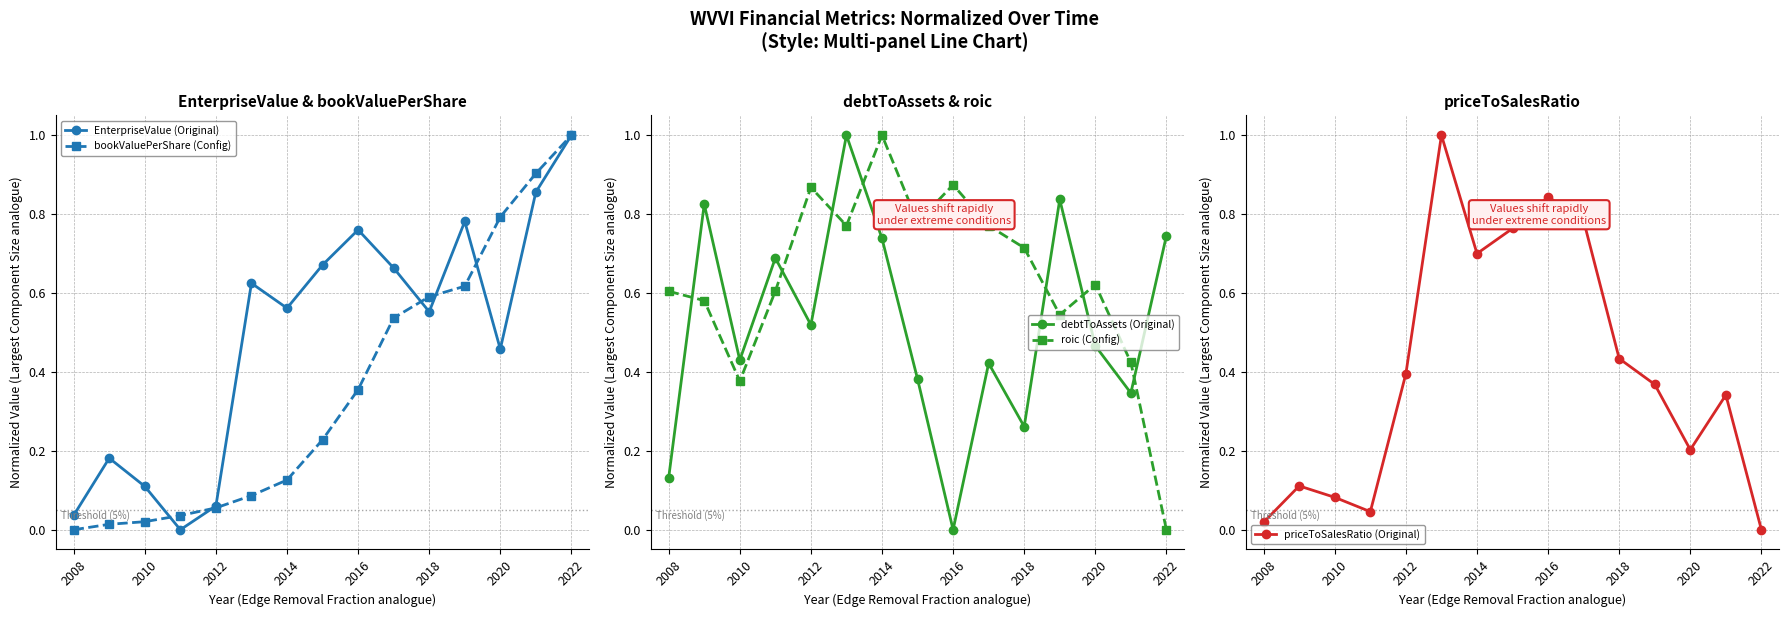

True or false: priceToSalesRatio (Original) has more than 2 points higher than both neighbors.

True